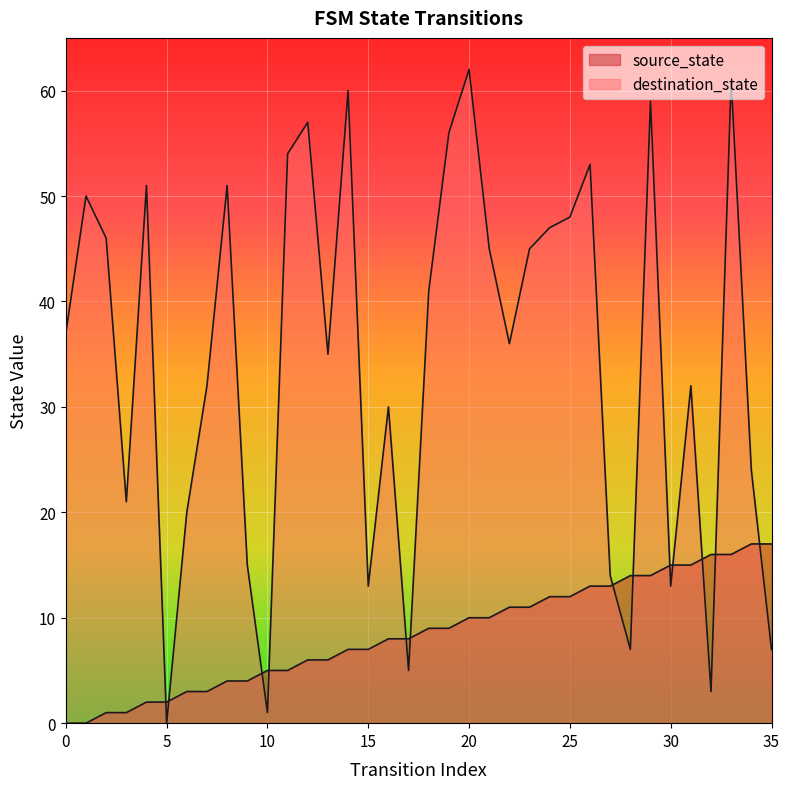

What are all the series names shown in the legend?

source_state, destination_state